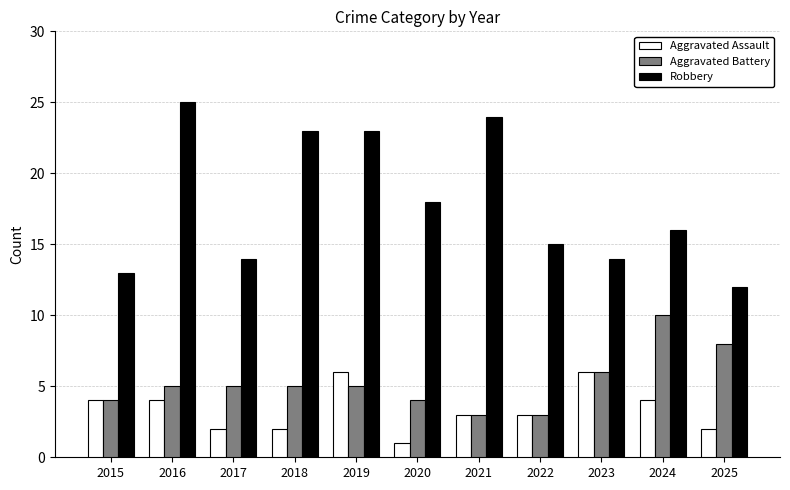

True or false: Robbery has a value of 8 at 2022.

False